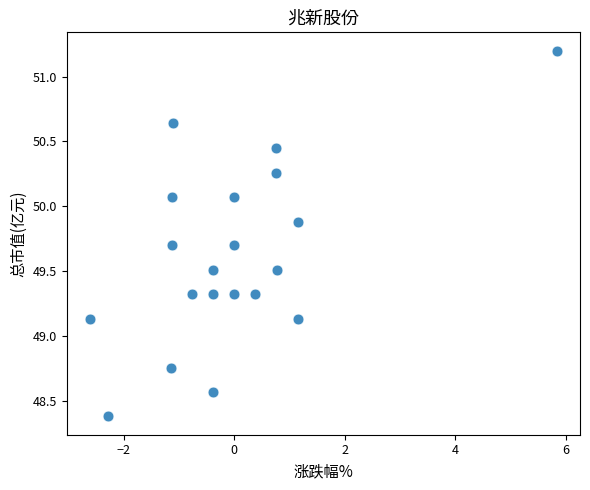

What is the range of X values (max minus min)?

8.4